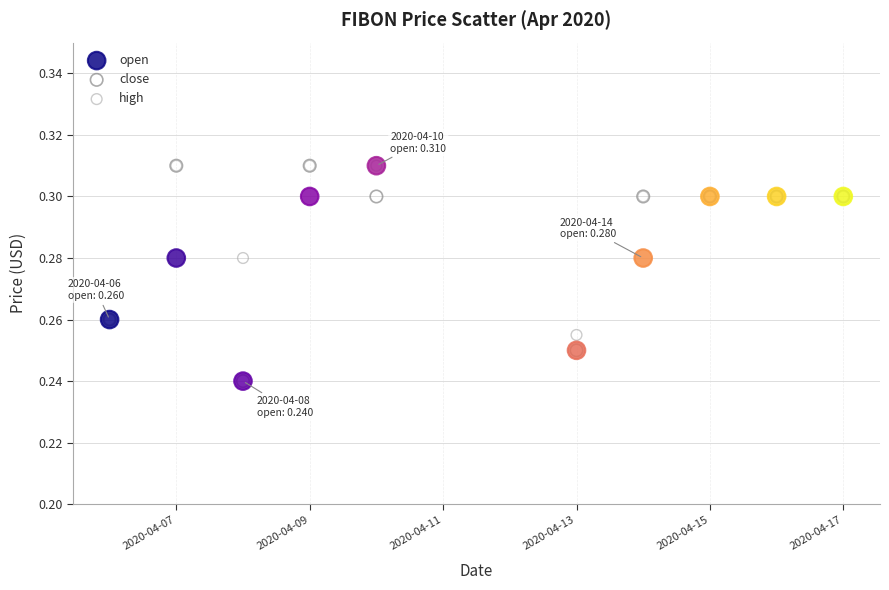

What are all the series names shown in the legend?

open, close, high